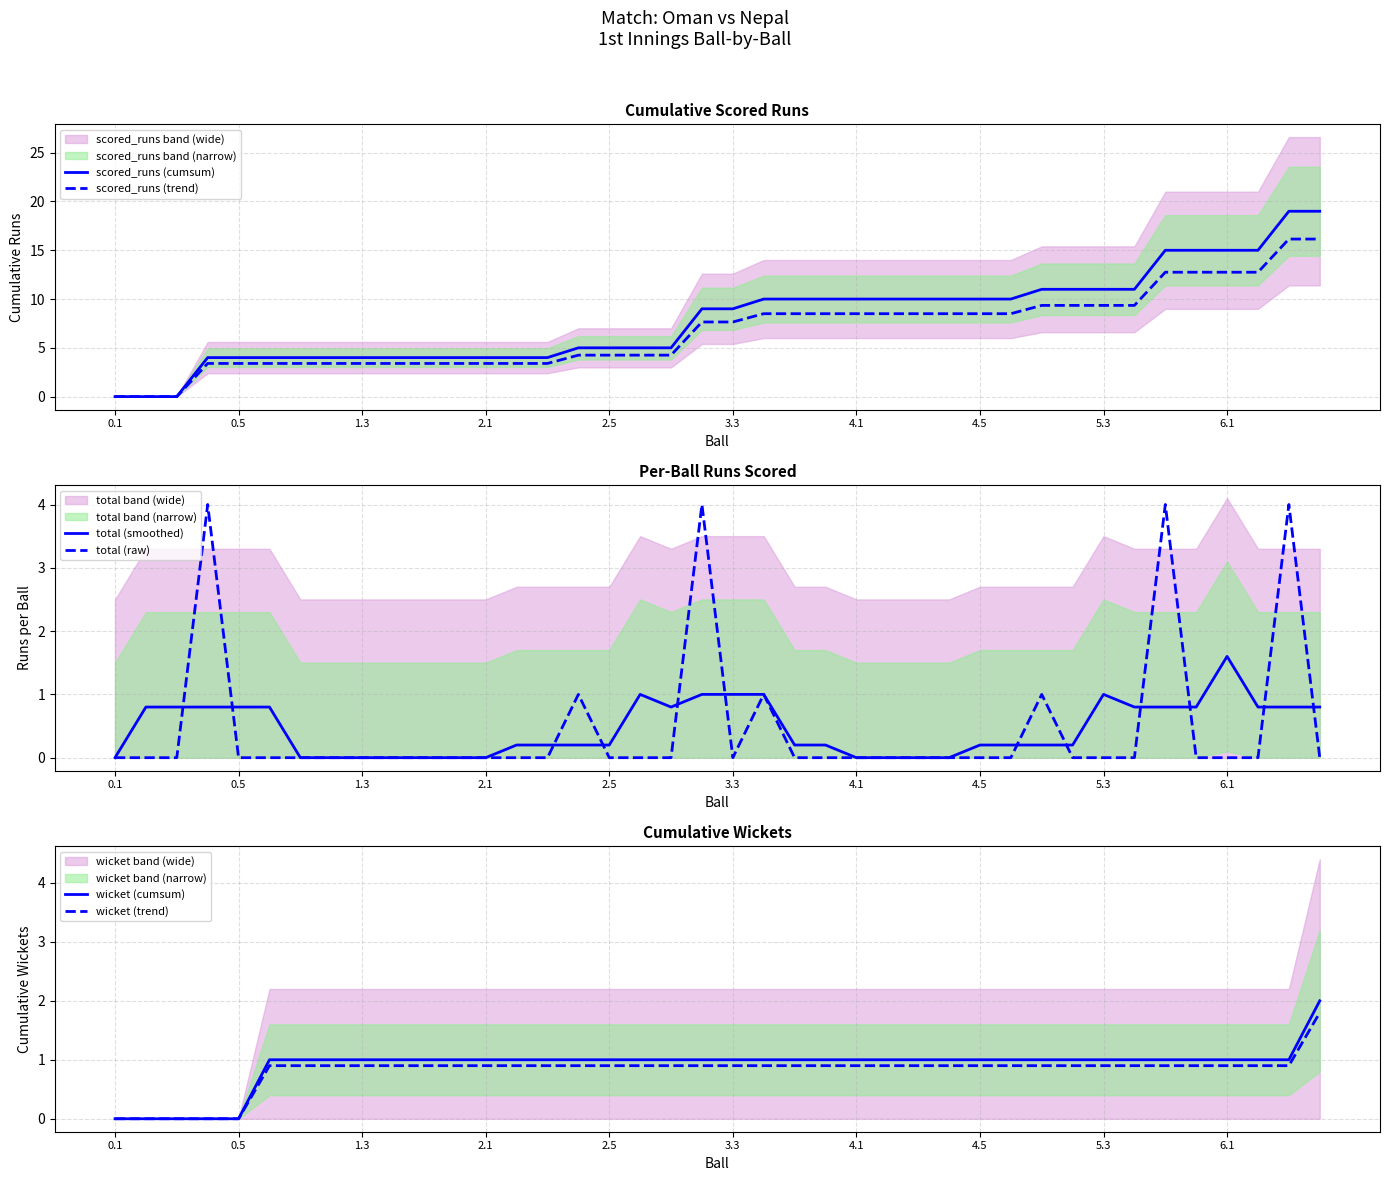

True or false: total (raw) and scored_runs (cumsum) intersect in this chart.

False